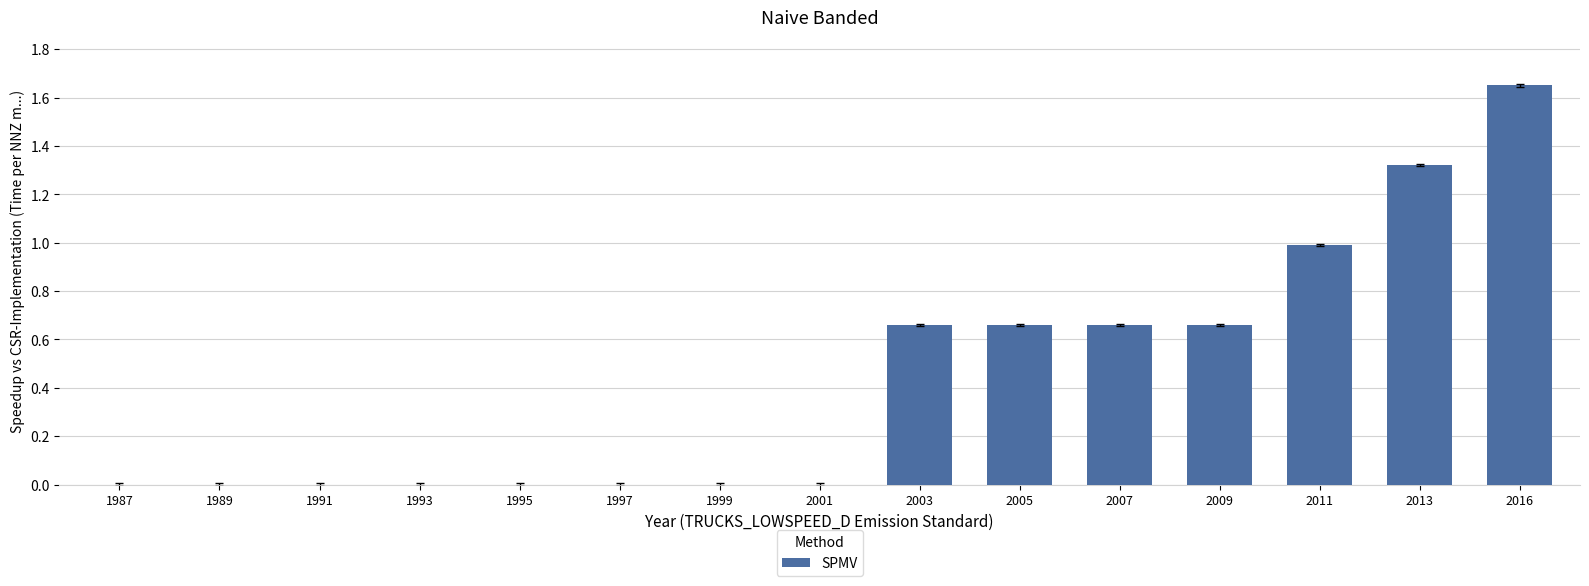

What is the average value?

0.4